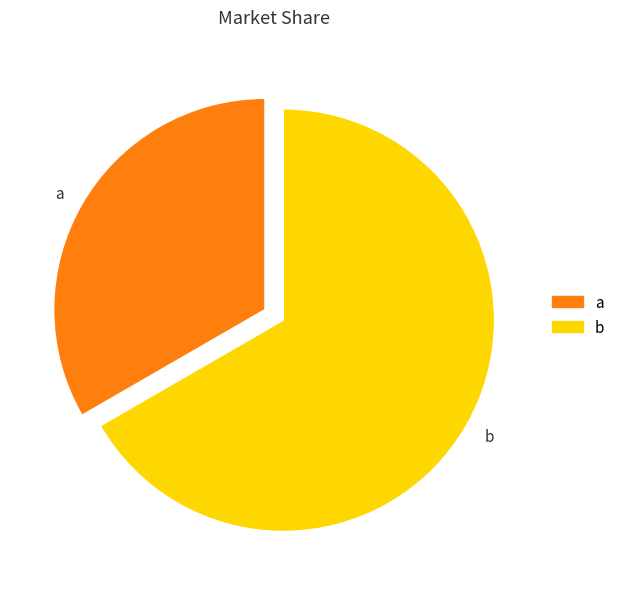

Which has a higher value, a or b?

b